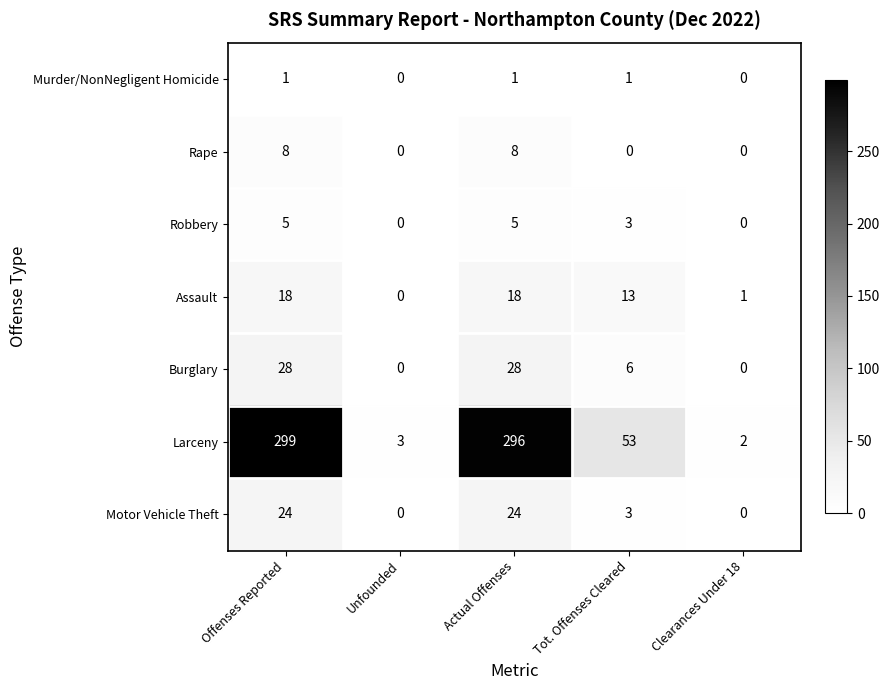

The value of Burglary at Unfounded is 0. True or false?

True